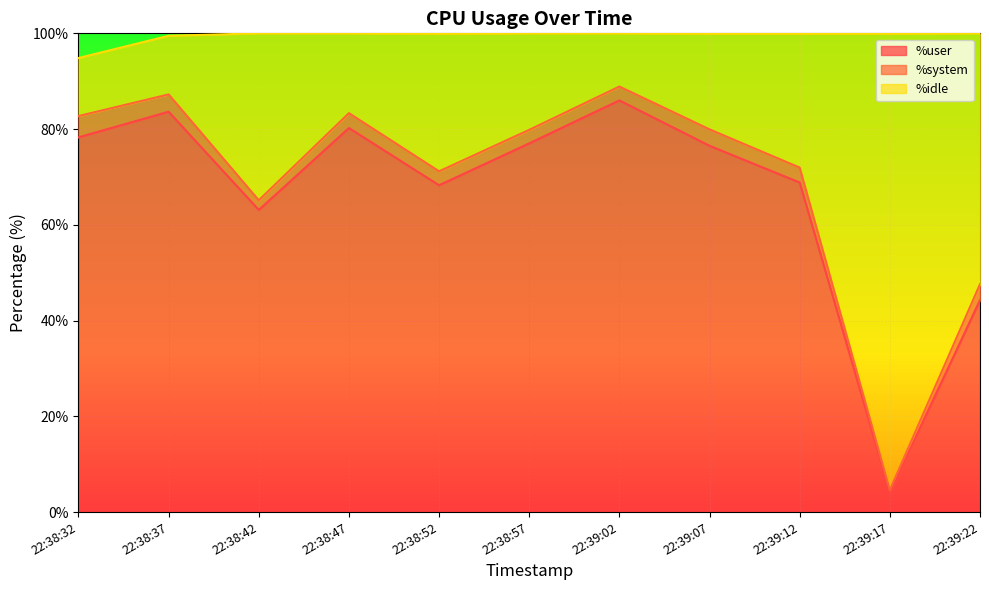

What is the total value across all series at 22:38:42?

100.0